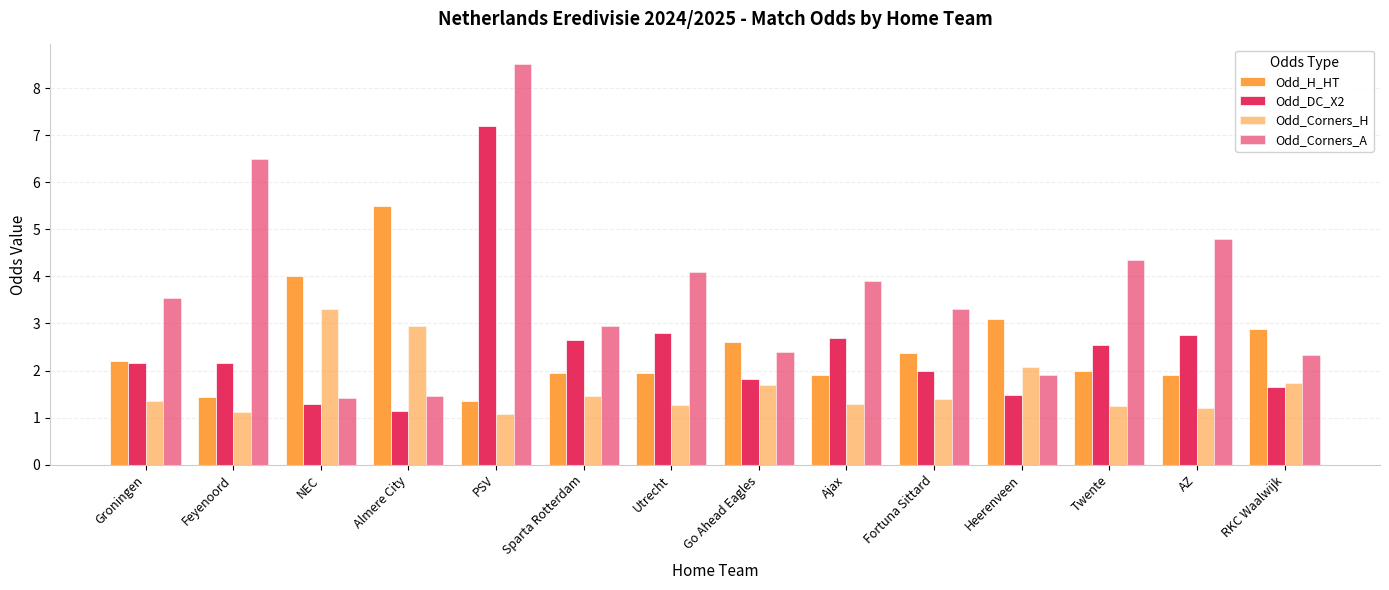

What is the difference between the Odd_Corners_H values at AZ and RKC Waalwijk?

0.5